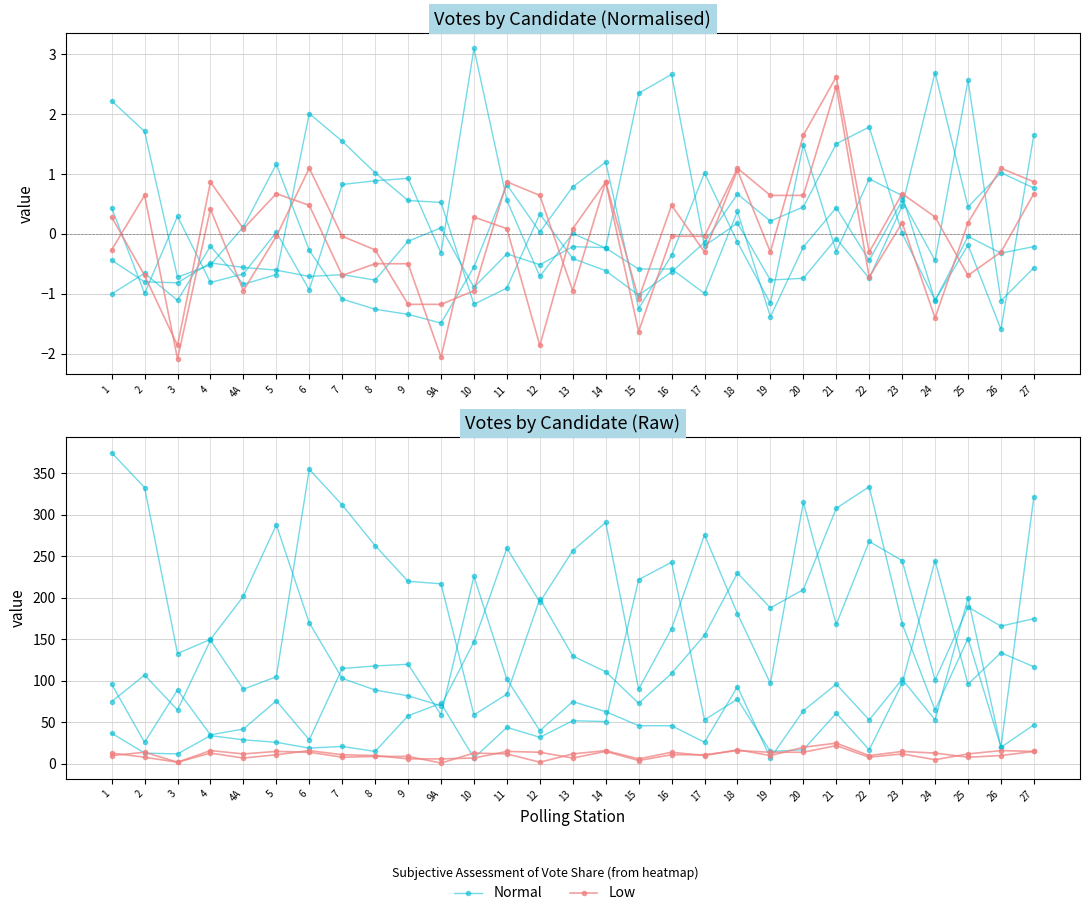

What is the label of the 13th point from the right?

15